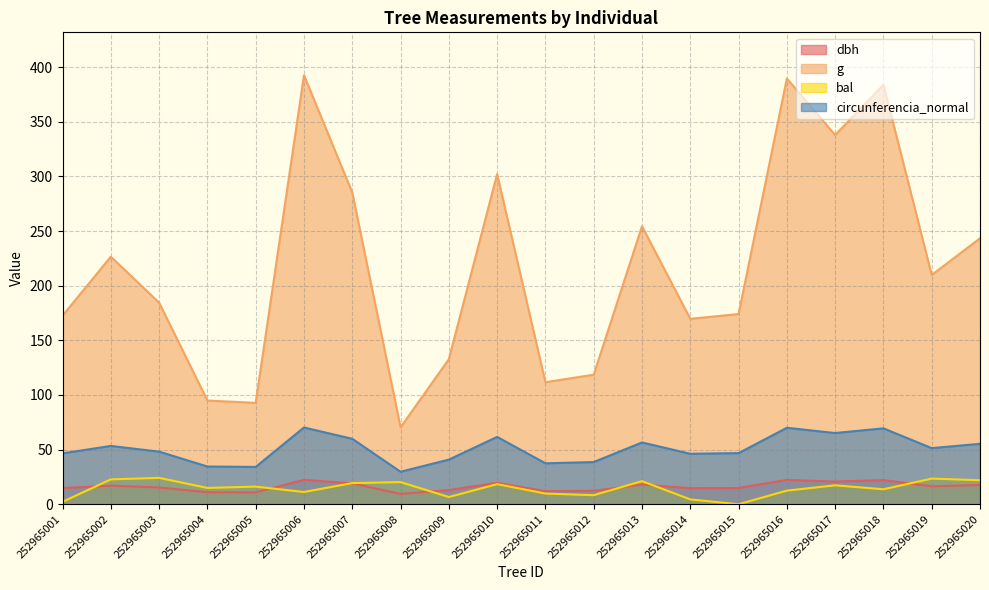

What is the difference between the maximum and minimum values in the dbh series?

12.9